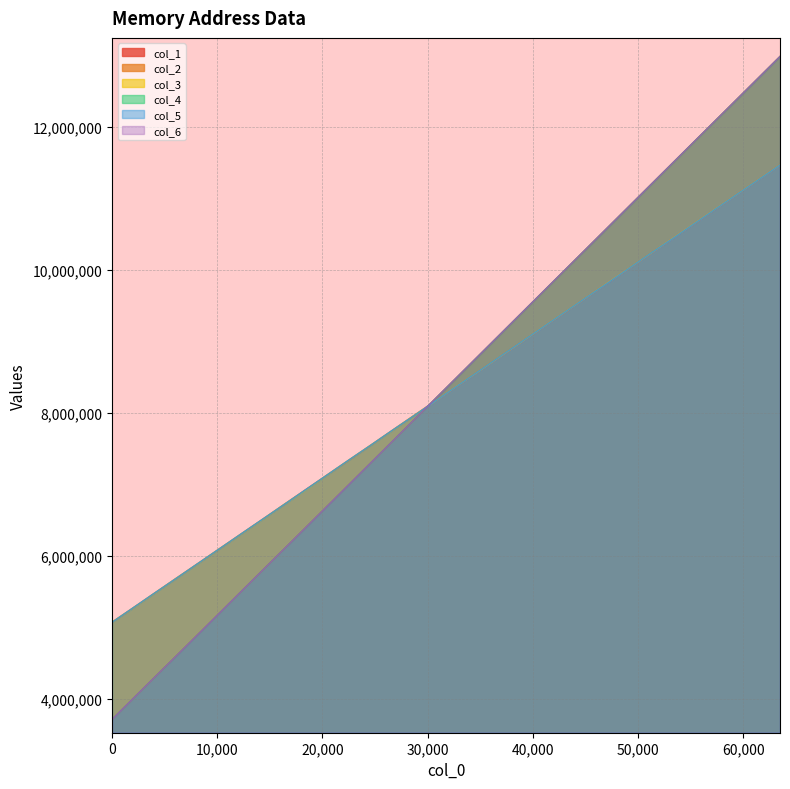

How many data points in col_5 are less than 8375020?

16